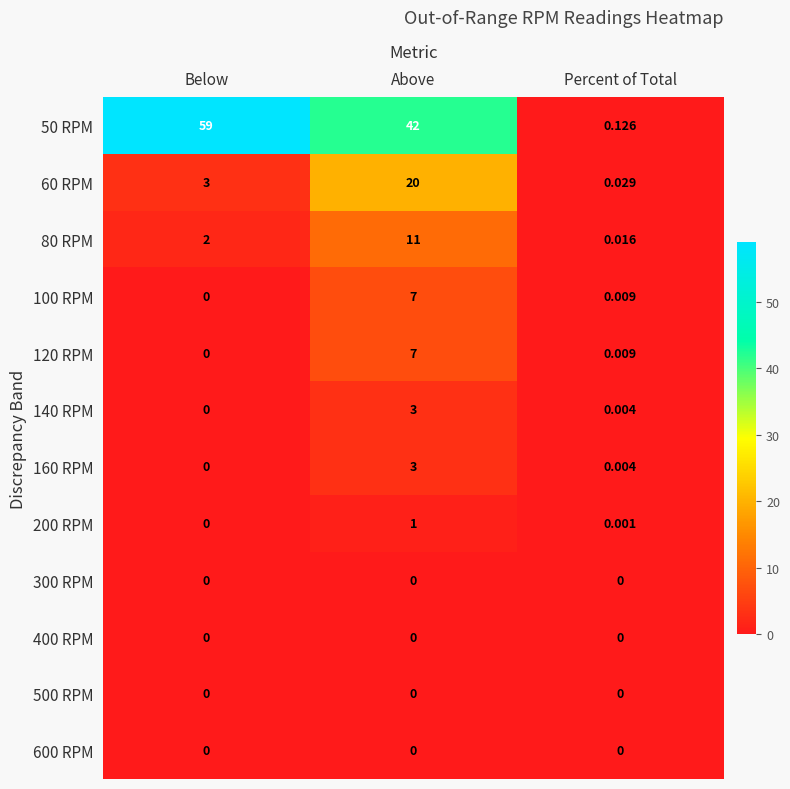

At which label is 140 RPM closest to 1?

Percent of Total